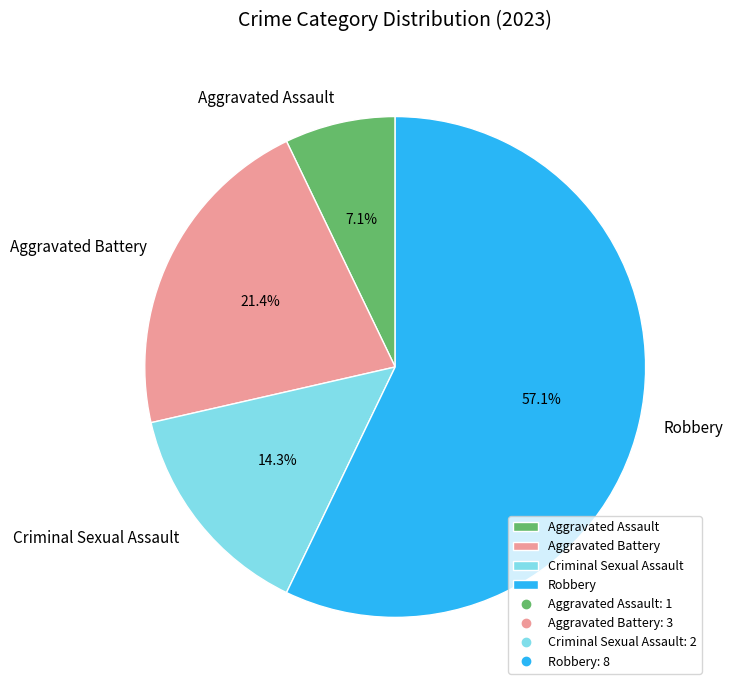

Is it true that Criminal Sexual Assault is 20% of the pie?

False